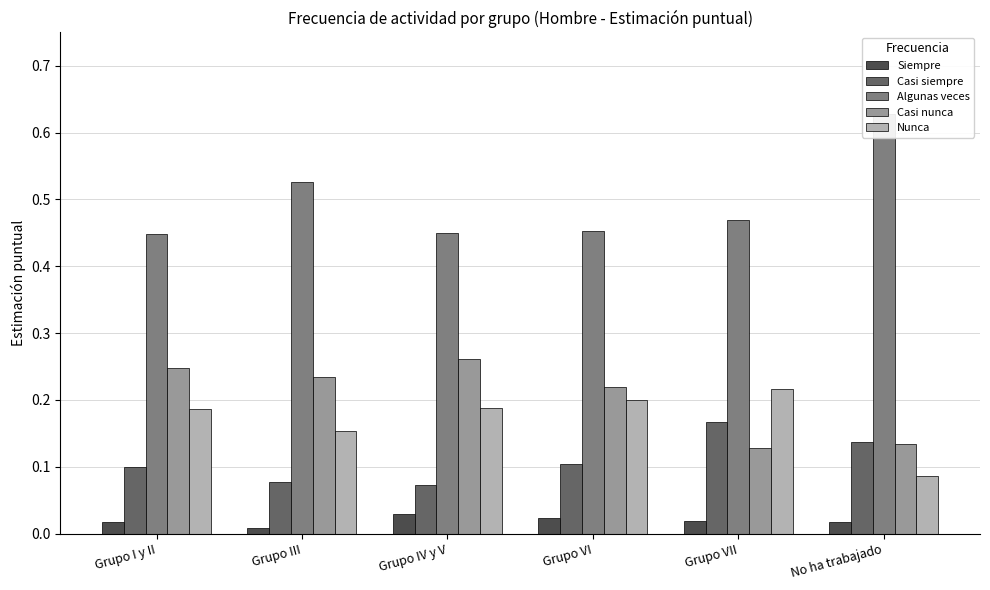

Which series has the largest range (max minus min)?

Algunas veces